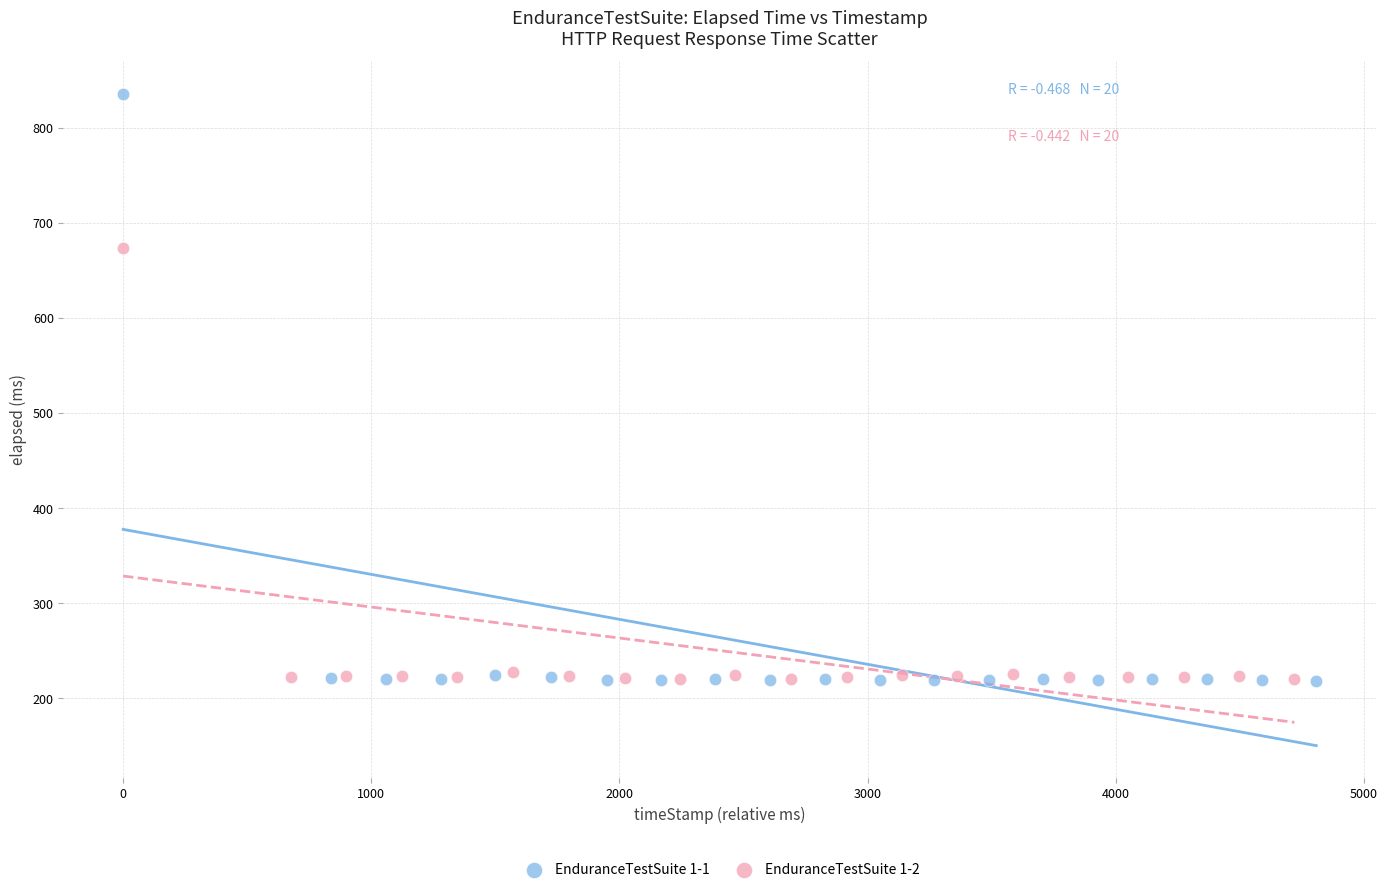

Which series contains the highest Y value?

EnduranceTestSuite 1-1